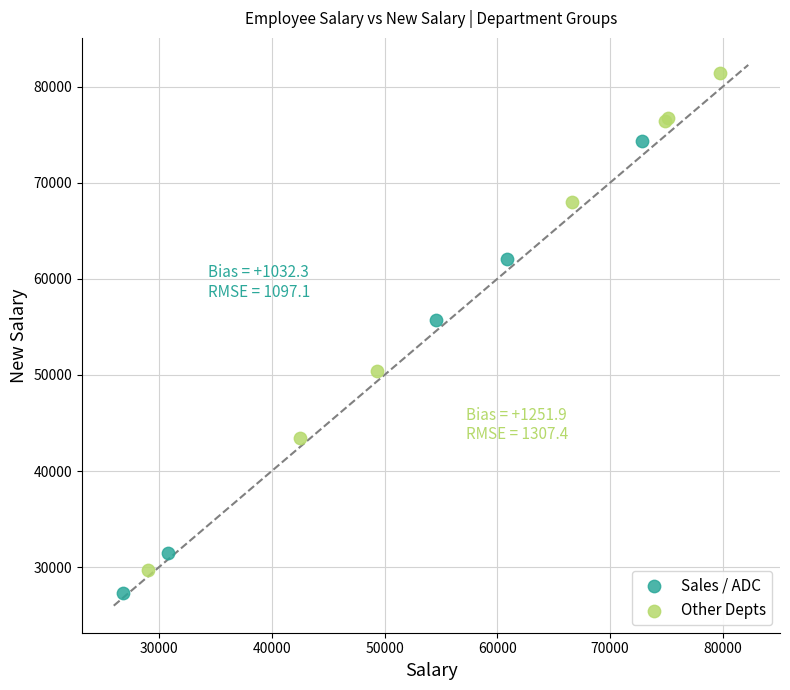

Which series contains the highest Y value?

Other Depts